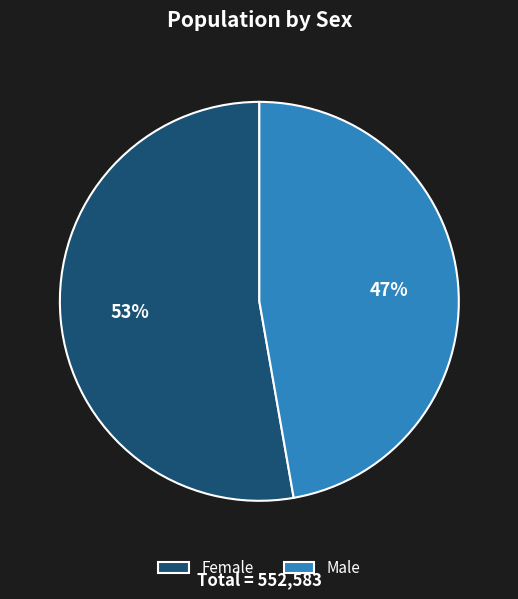

Rank the categories by value from highest to lowest.

Female, Male